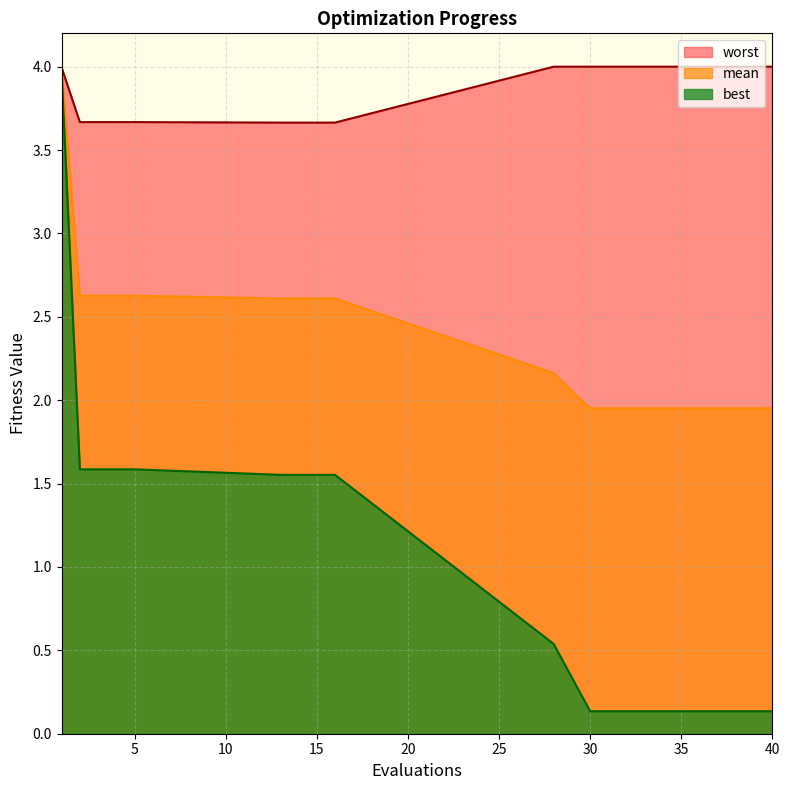

At which category is the sum across all series the highest?

1